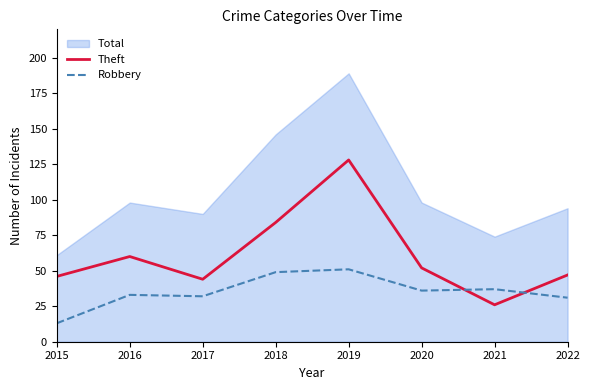

Which series has the largest total across all categories?

Total